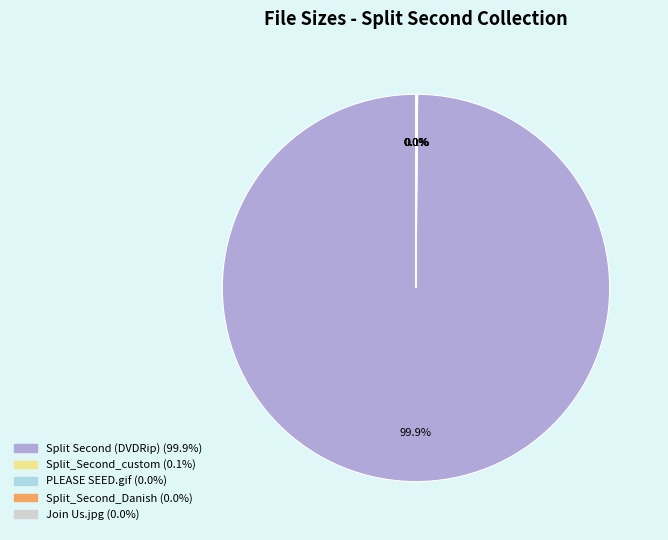

Is there a majority slice in this chart?

Yes